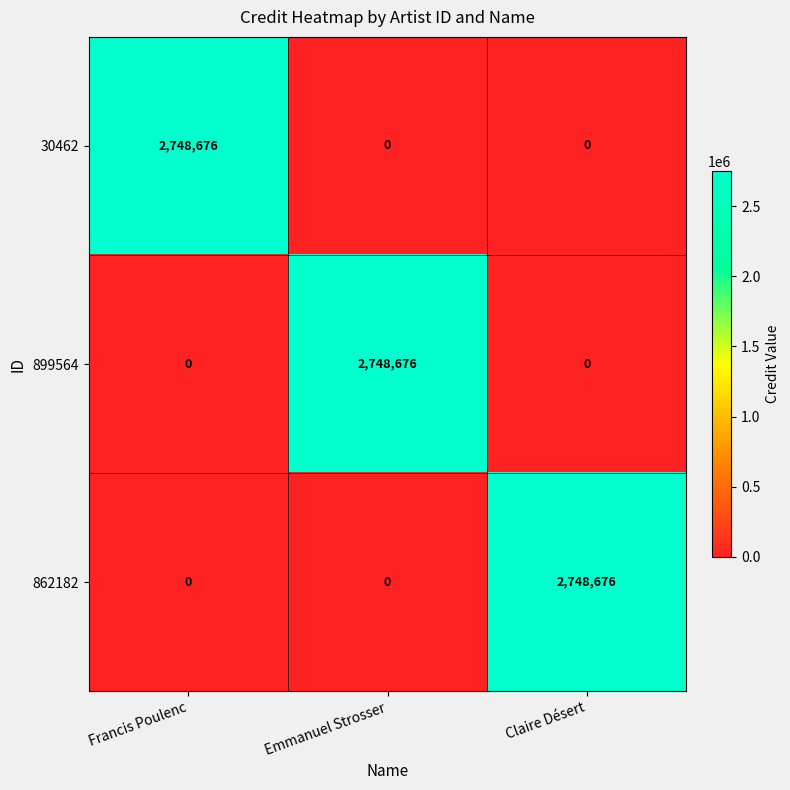

What is the spread (max minus min) of values at Francis Poulenc?

2748676